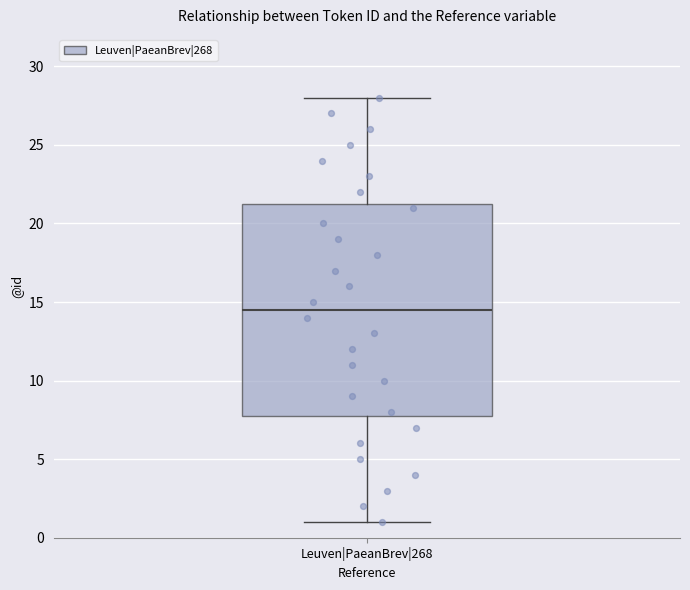

Transcribe this box plot: give where the median line is, the range the box spans, and where the two whiskers end, as read against the y-axis. The values are not printed on the chart, so give them approximately, as read against the axis.

median 14.5, box 8.0 to 21.5, whiskers 1.0 to 28.0